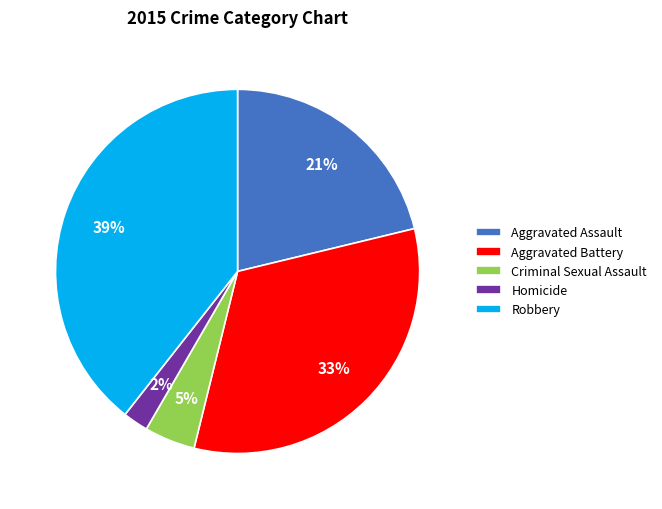

To the nearest percent, what is the average slice percentage?

20%